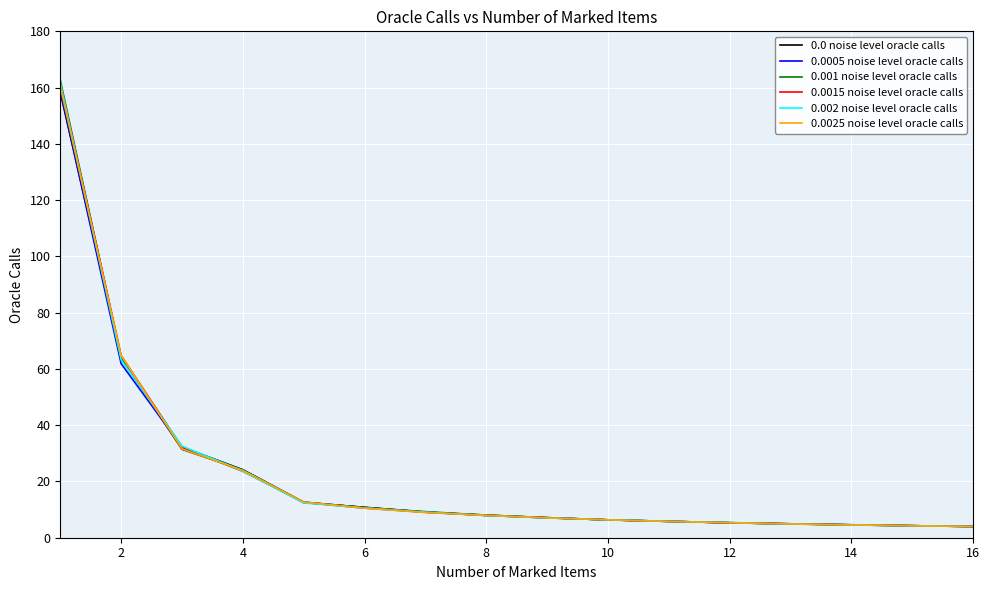

What is the highest value of the 0.001 noise level oracle calls series?

162.7